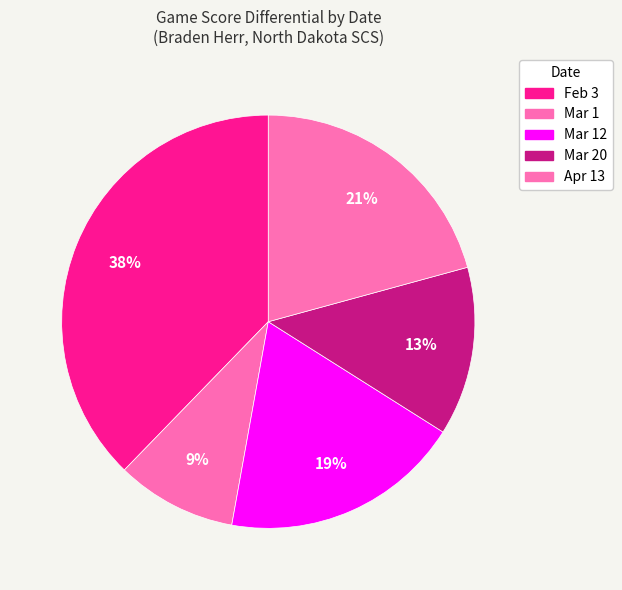

Count the number of slices in the pie.

5